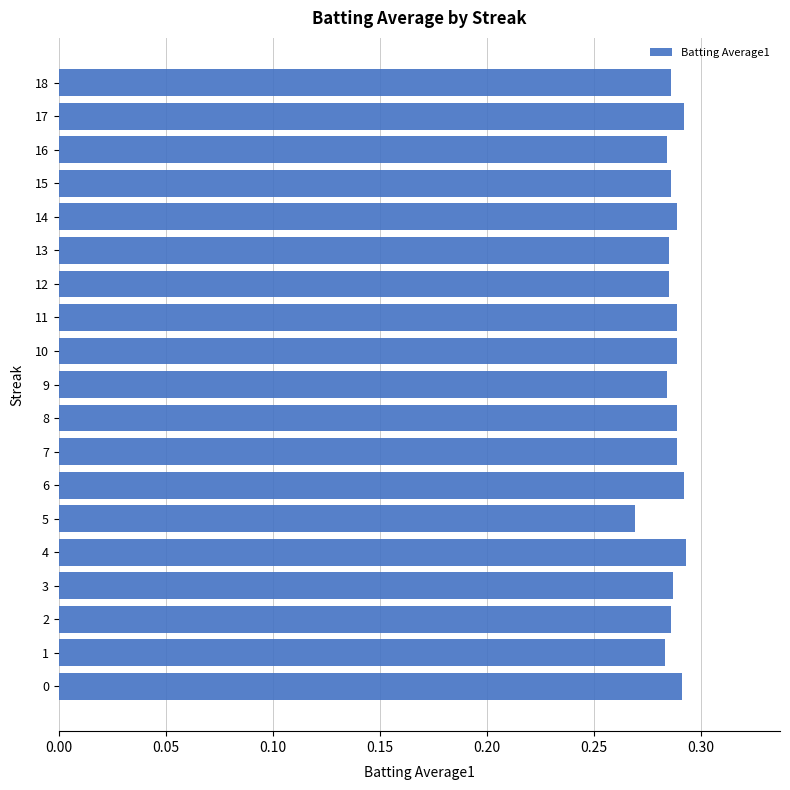

Count the number of categories in the chart.

19